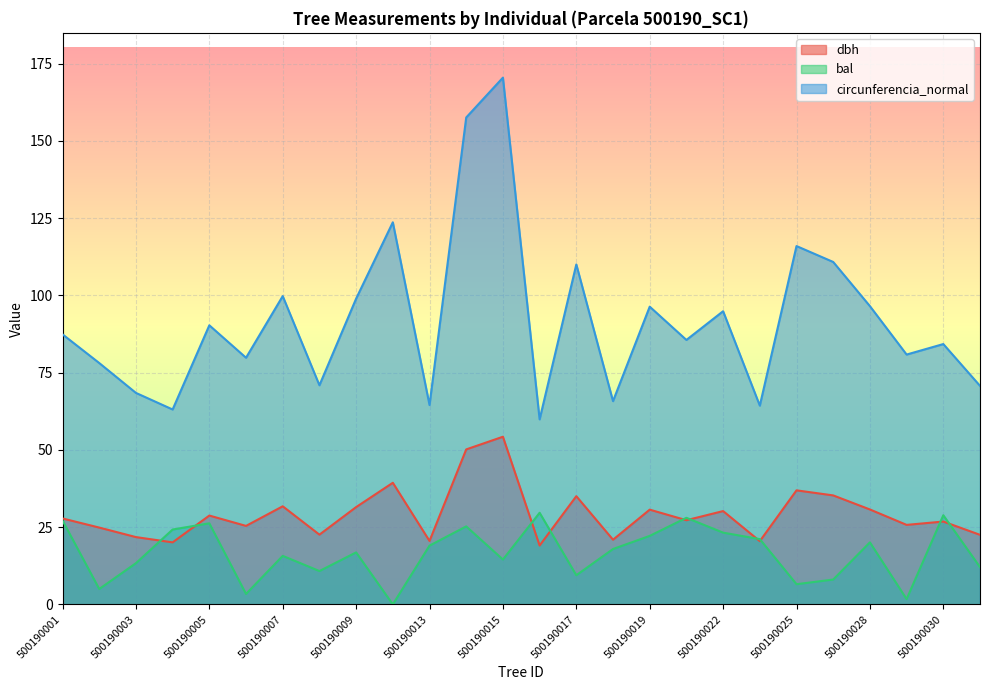

How many positive values does the bal series have?

25